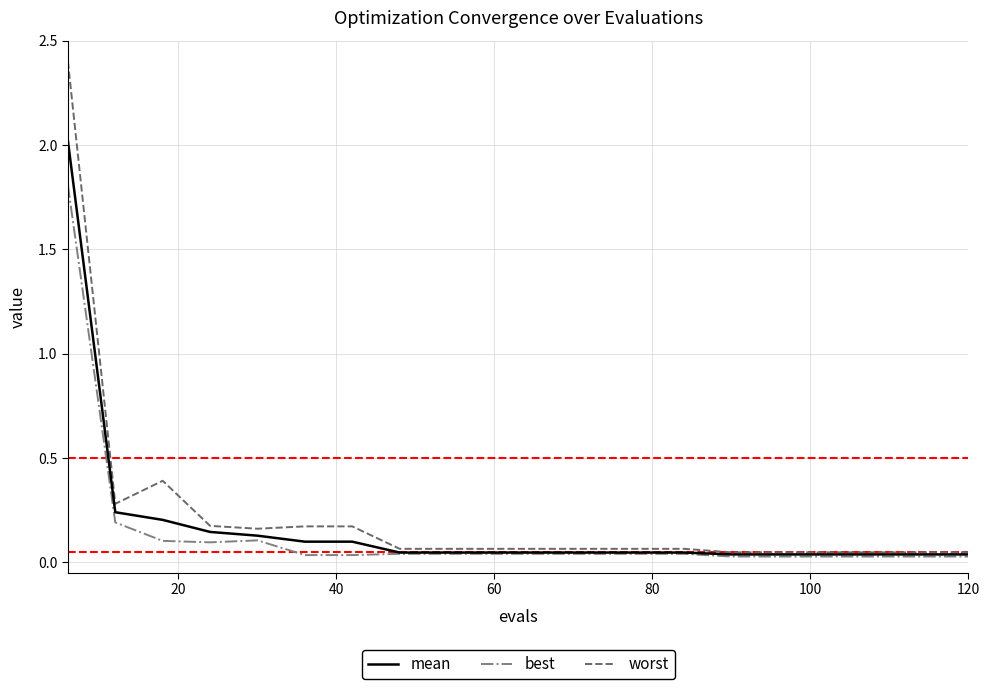

List the series in order of their peak value, lowest first.

best, mean, worst